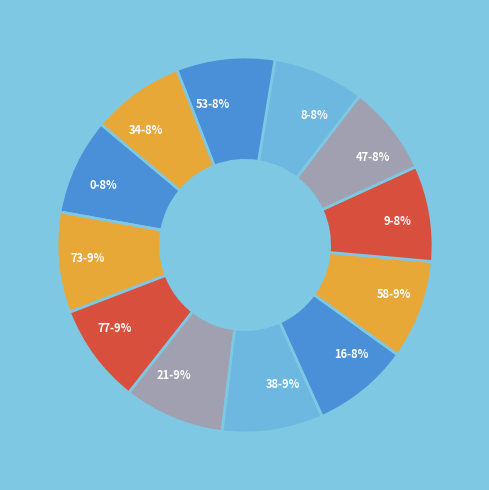

Do 73 and 8 together represent more than half of the pie?

No